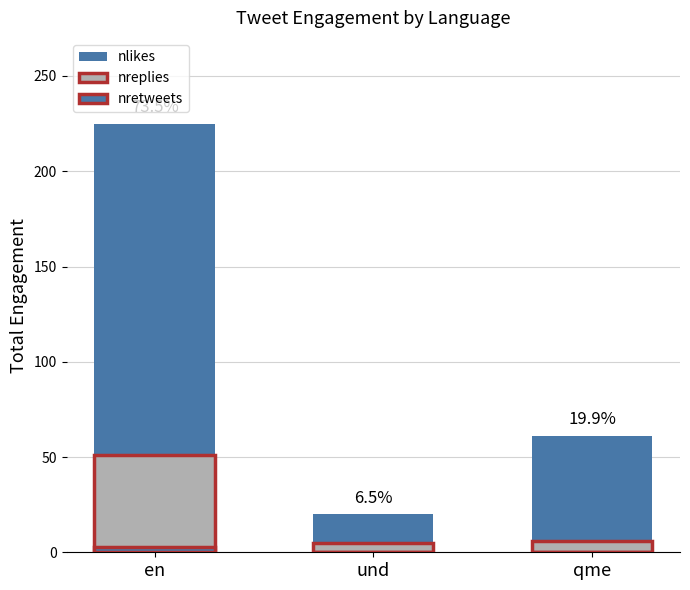

What is the difference between the maximum and minimum values in the nreplies series?

46